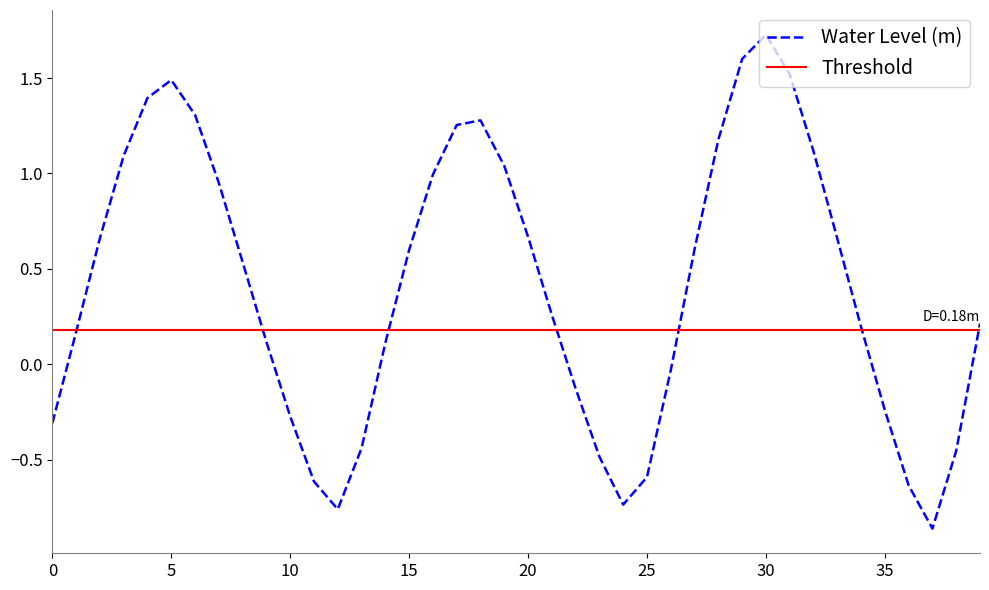

Count the number of values greater than 0.

26